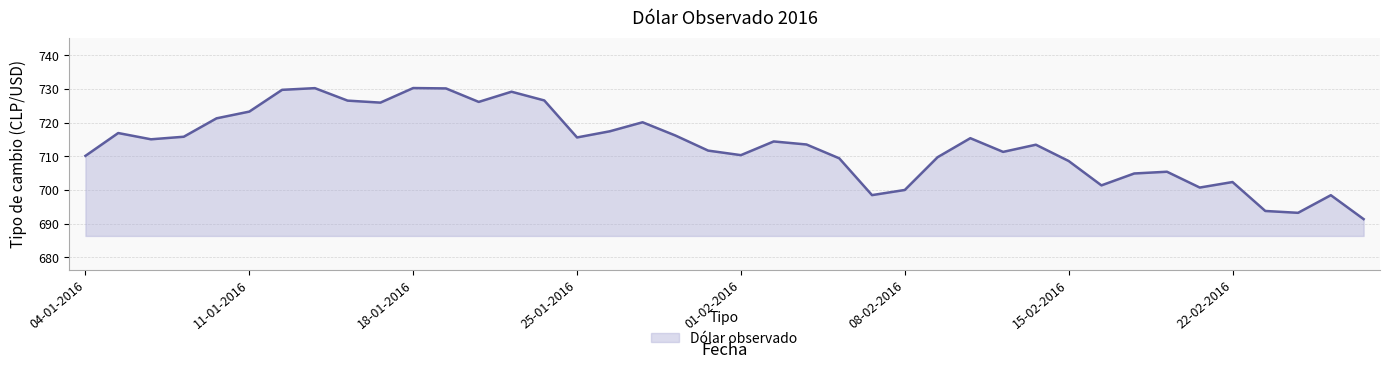

What is the greatest value displayed?

730.3